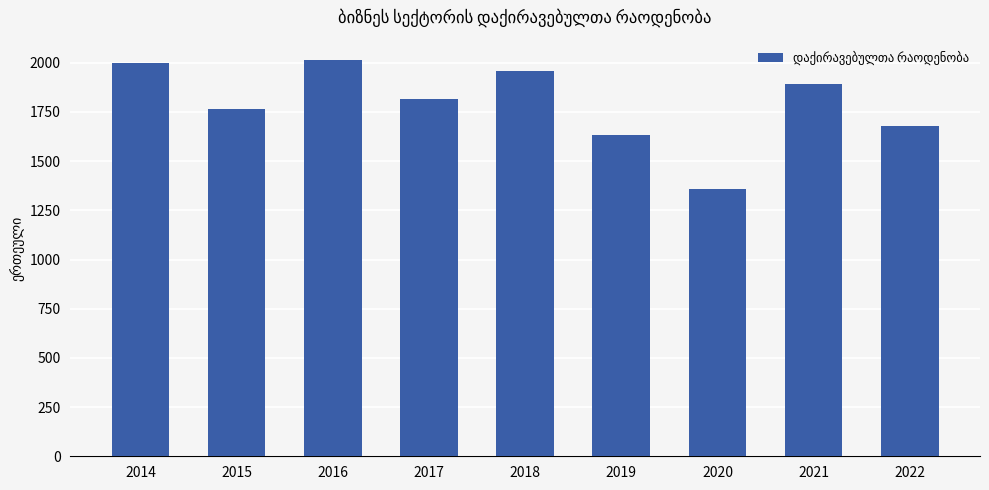

What is the ratio of the value at 2015 to the value at 2021?

0.9